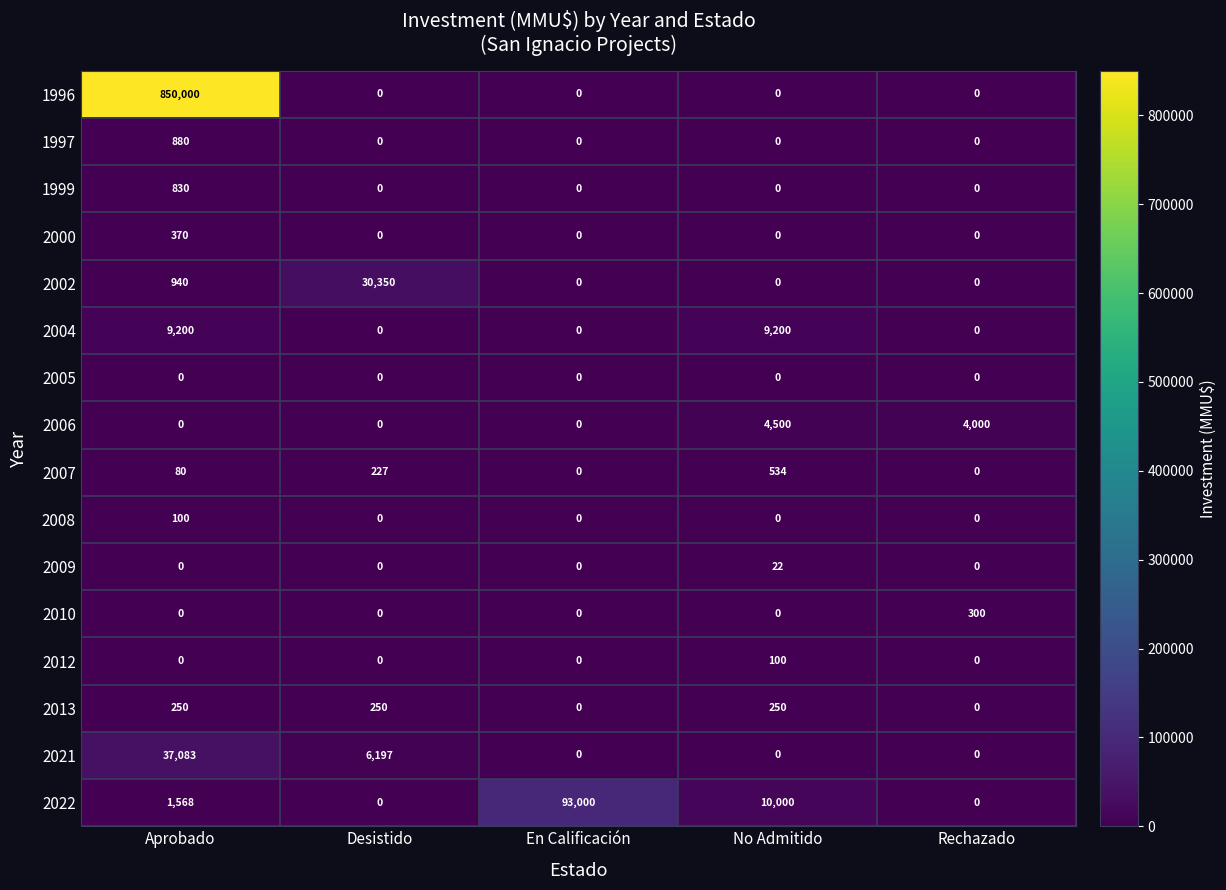

The 2002 series shows -12422 at No Admitido. True or false?

False